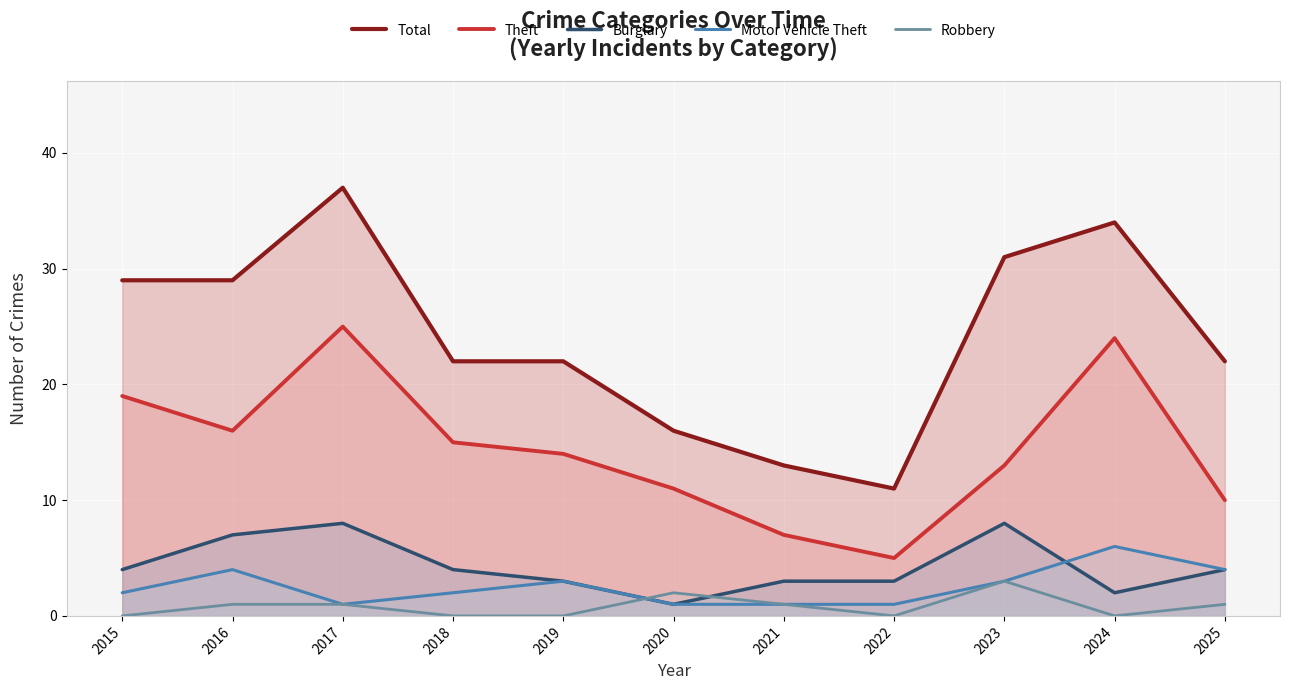

How many lines are shown in the chart?

5